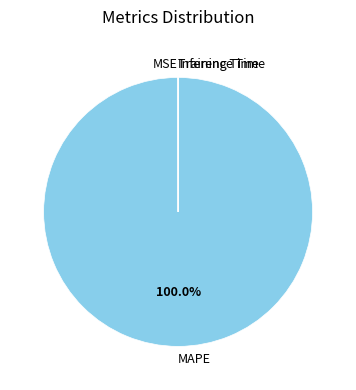

Which slice represents more than half of the pie?

MAPE